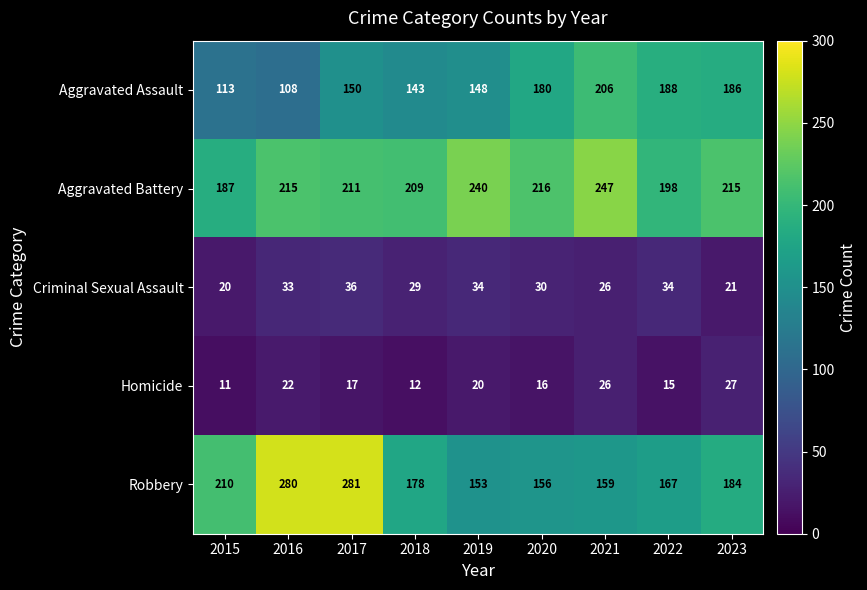

Which series has the largest total across all categories?

Aggravated Battery